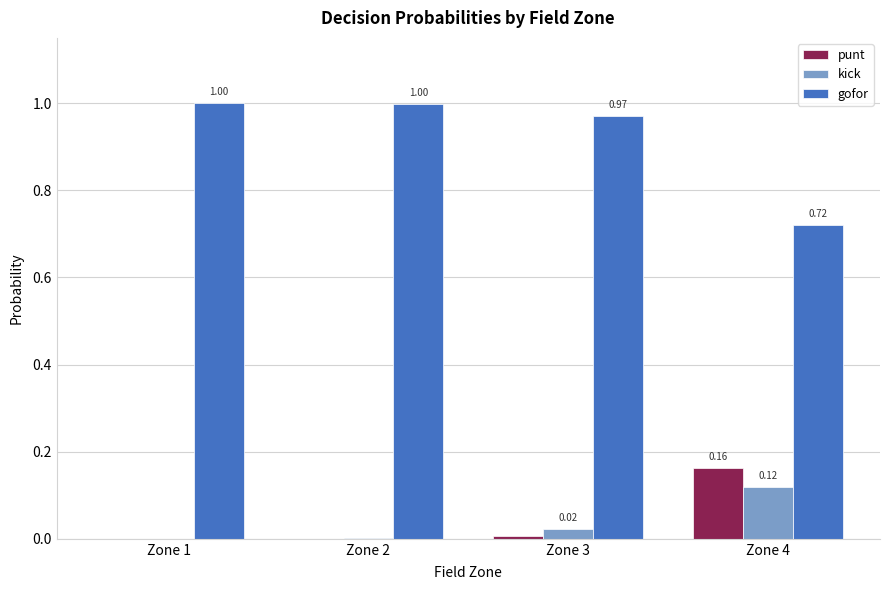

Does the chart contain stacked bars?

No